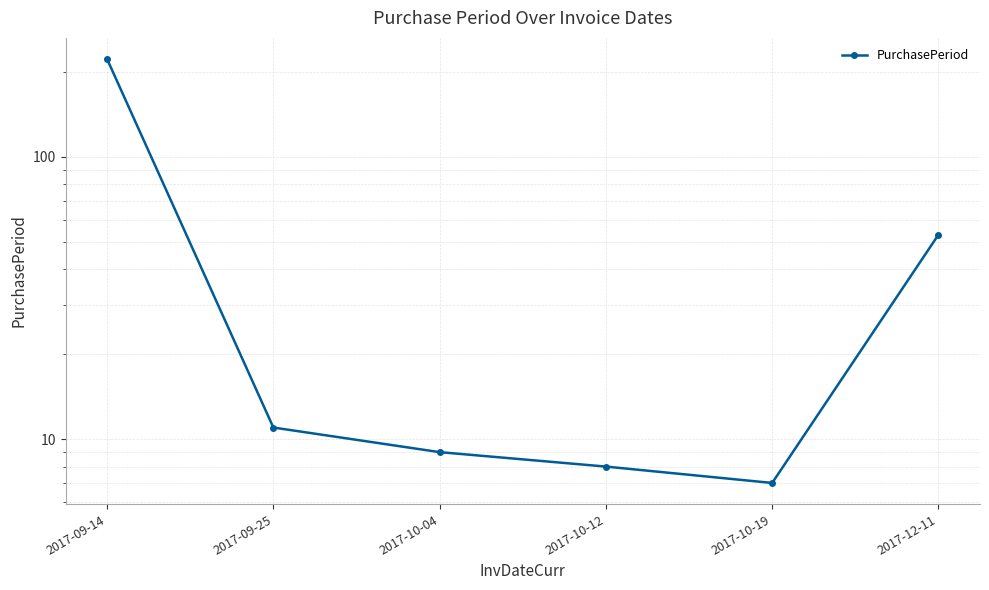

What is the minimum value shown in the chart?

7